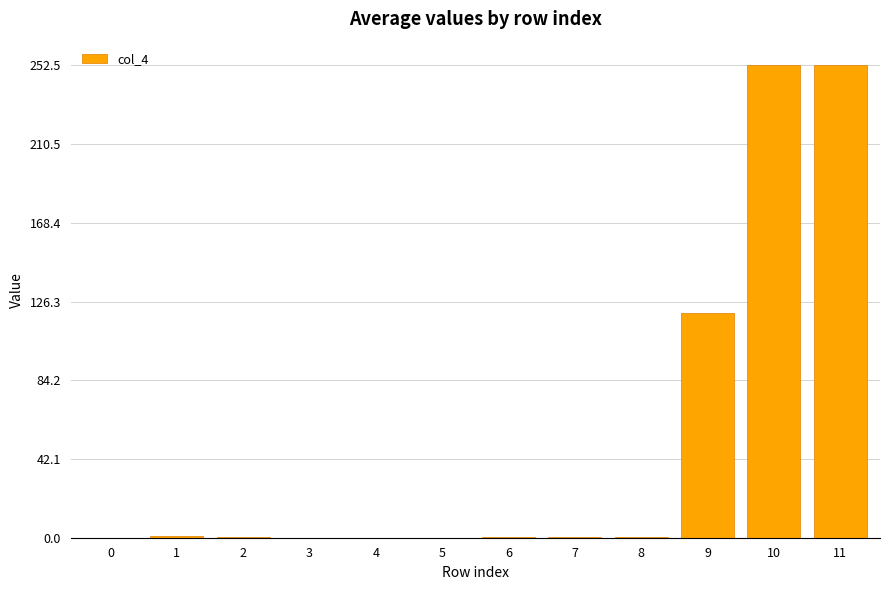

What is the maximum value shown in the chart?

252.5